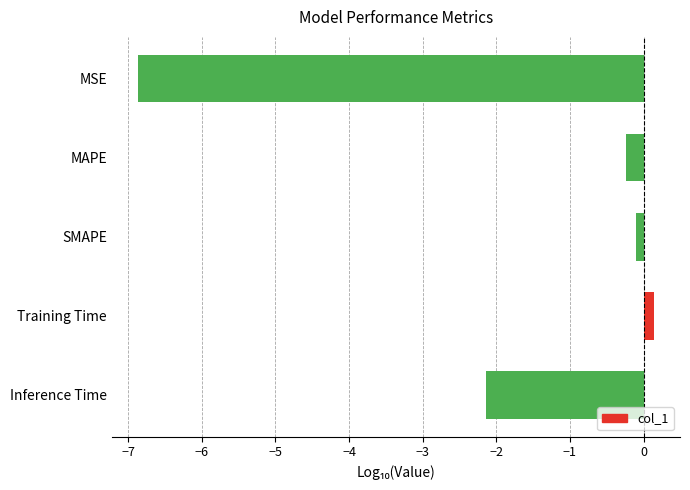

Count the number of data series in this chart.

1